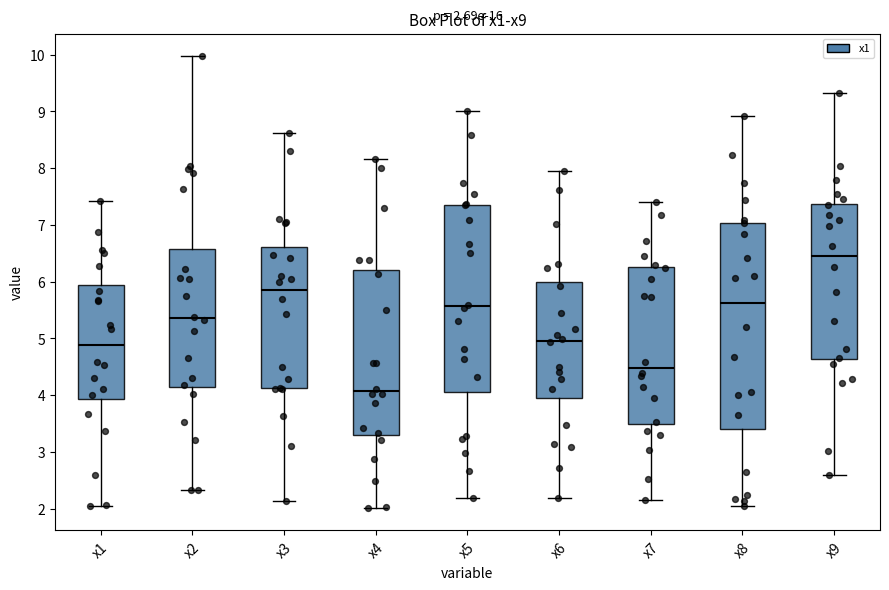

Which box's median line is the lowest?

x4